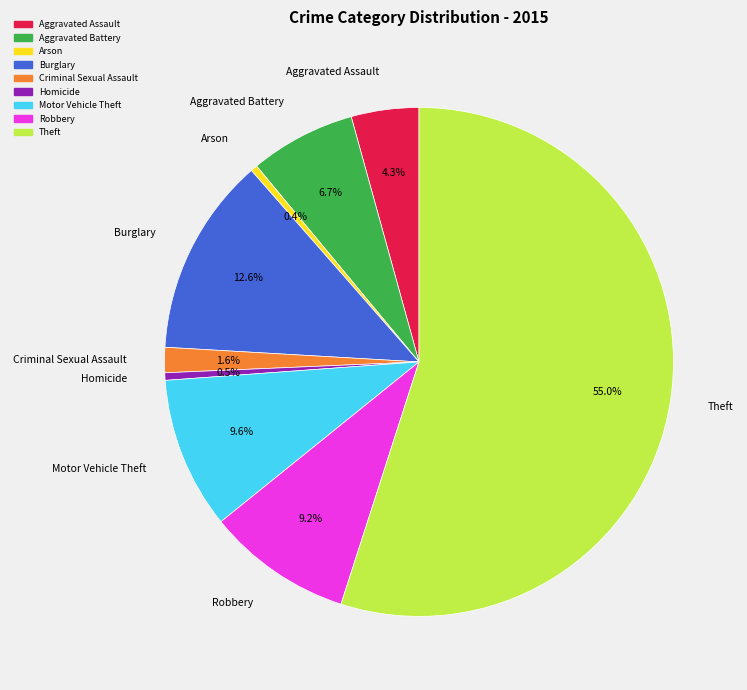

What is the largest slice in the pie chart?

Theft